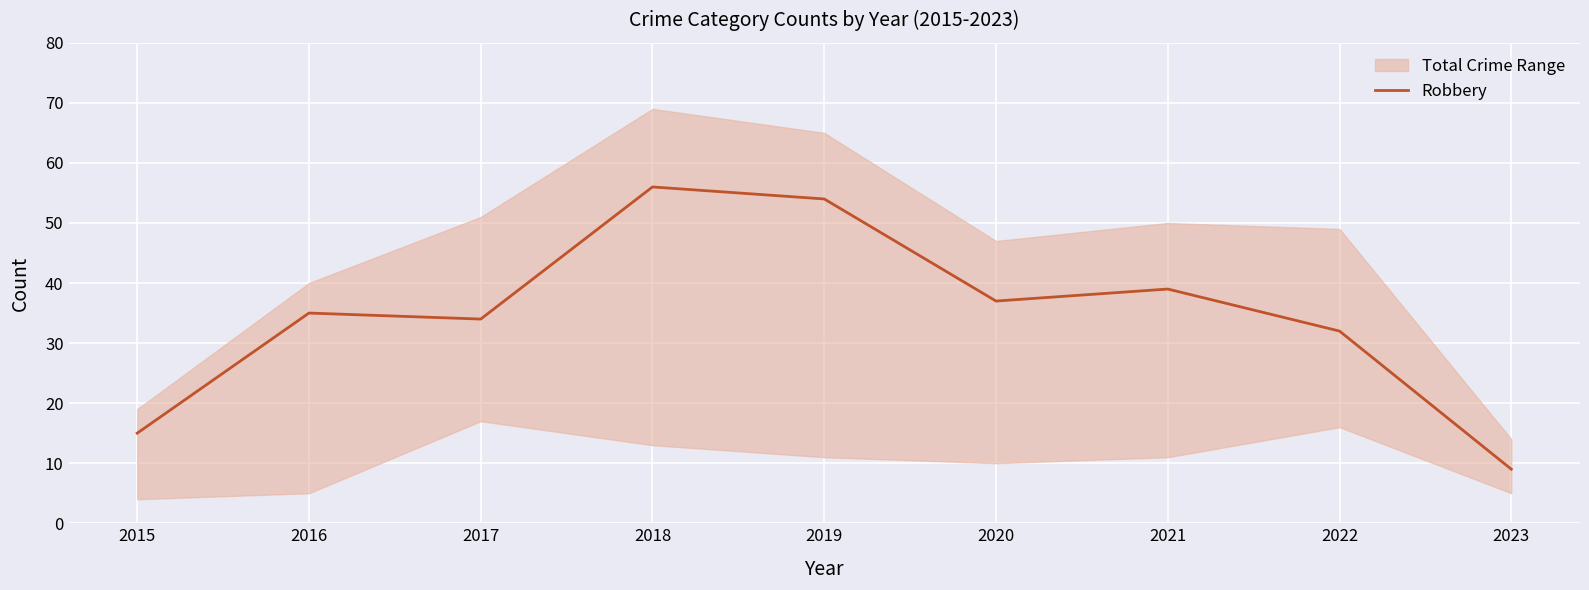

Does the chart display data point markers on the line(s)?

No